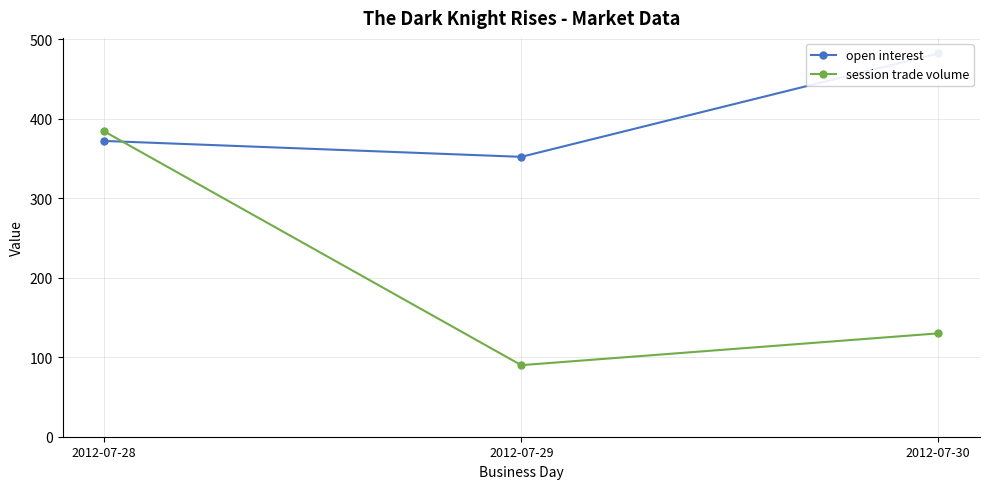

At 2012-07-29, list the series in order from smallest to largest.

session trade volume, open interest